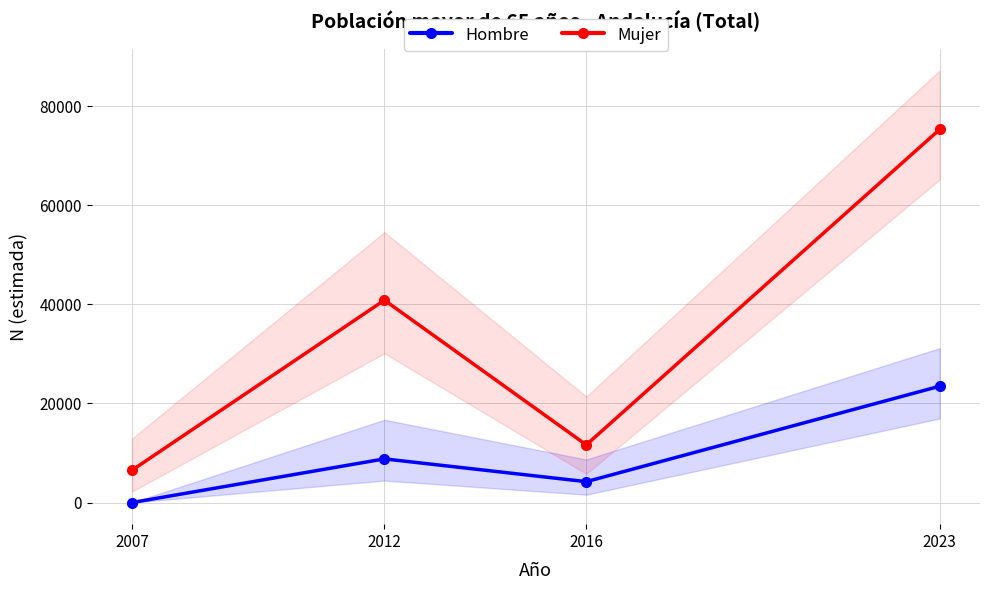

Reading left to right, extract all data points from this chart.

Hombre: 0	8815	4216	23480
Mujer: 6524	40846	11643	75295